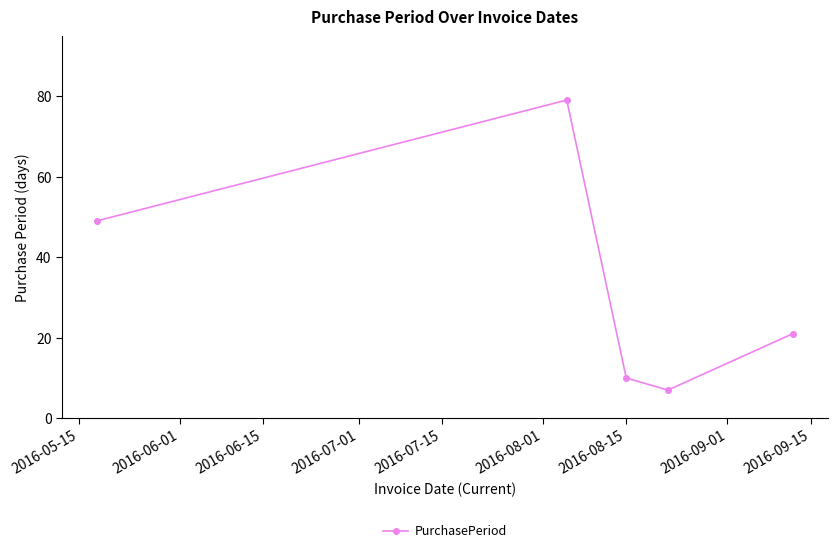

What is the sum of all values?

166